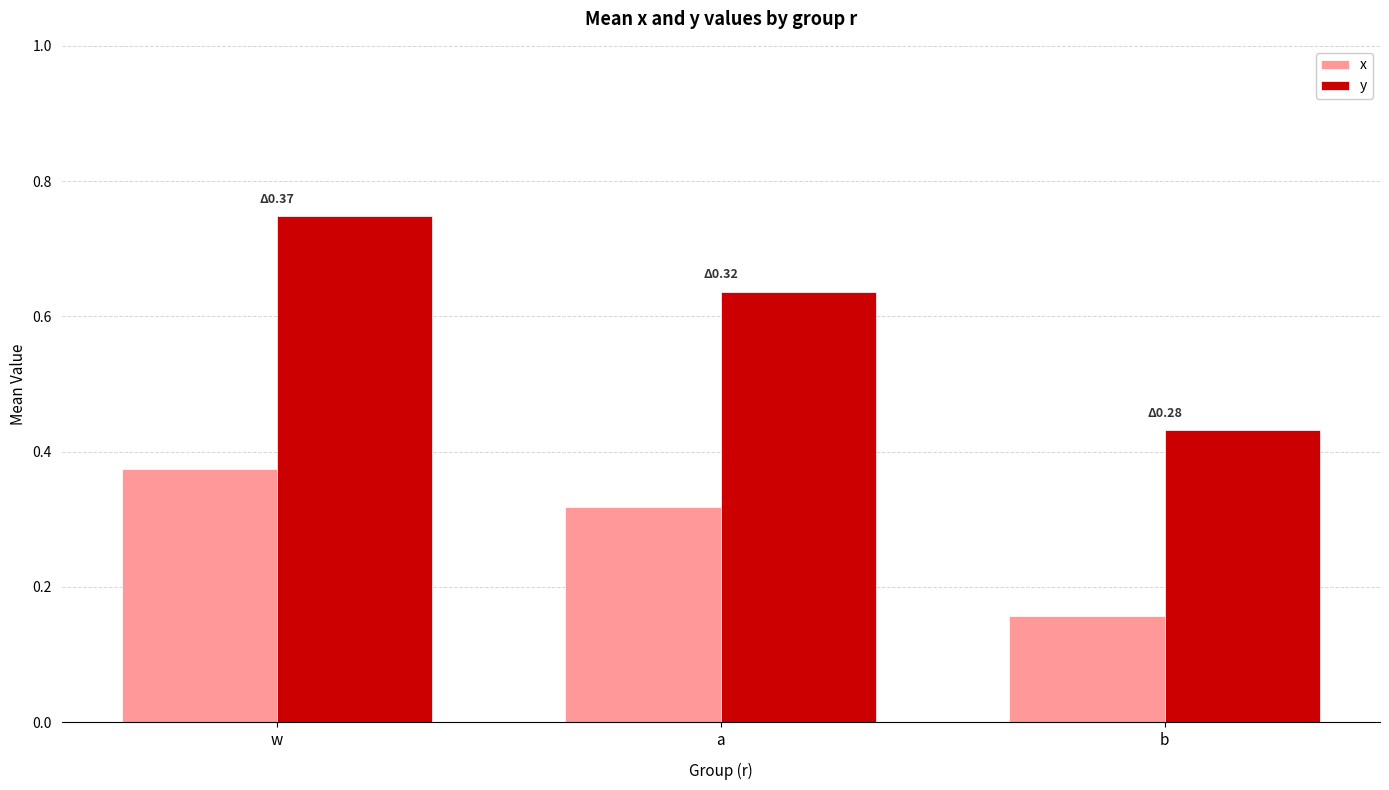

Between w and b, which series saw the biggest shift?

y